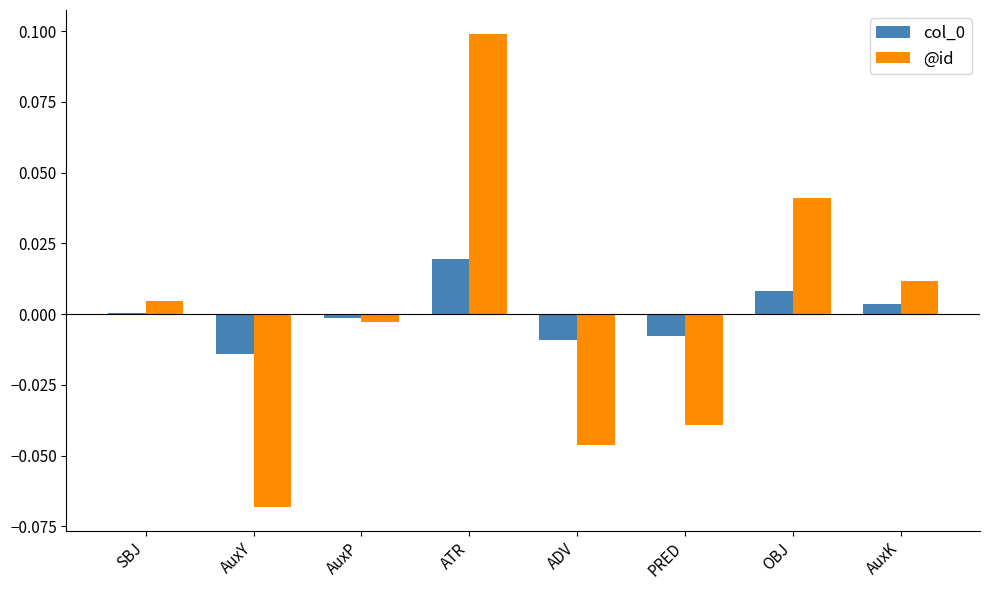

How many values in @id are above zero?

4